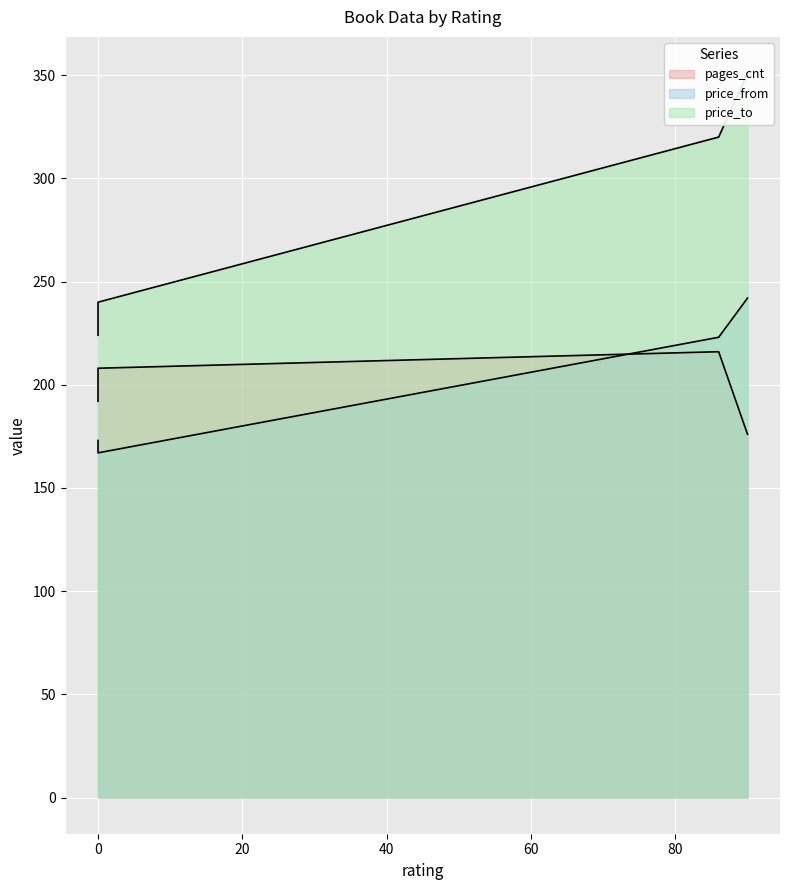

Which series has the largest total across all categories?

price_to